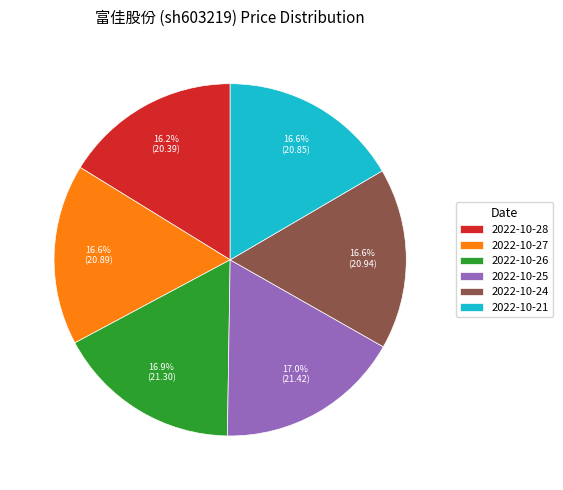

What is the ratio of the value at 2022-10-24 to the value at 2022-10-28?

1.0